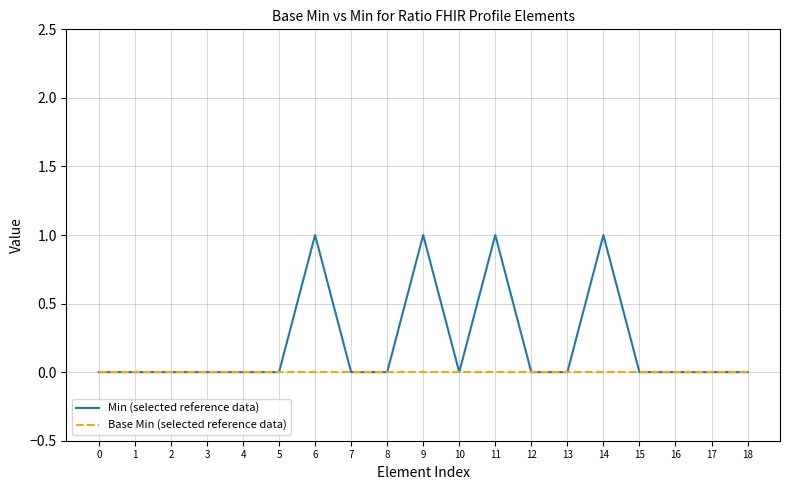

Rank the series by their average value, from highest to lowest.

Min (selected reference data), Base Min (selected reference data)